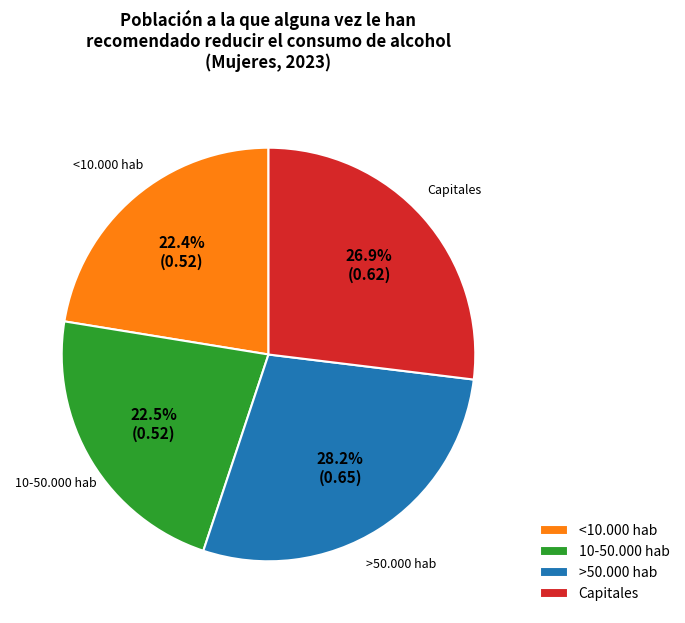

What is the largest slice in the pie chart?

>50.000 hab